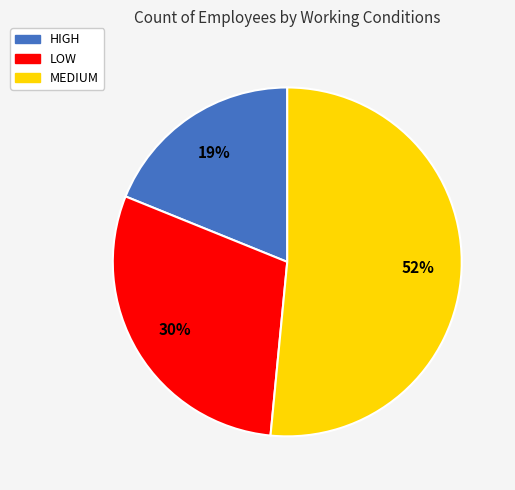

Combined, do HIGH and LOW account for over 50%?

No